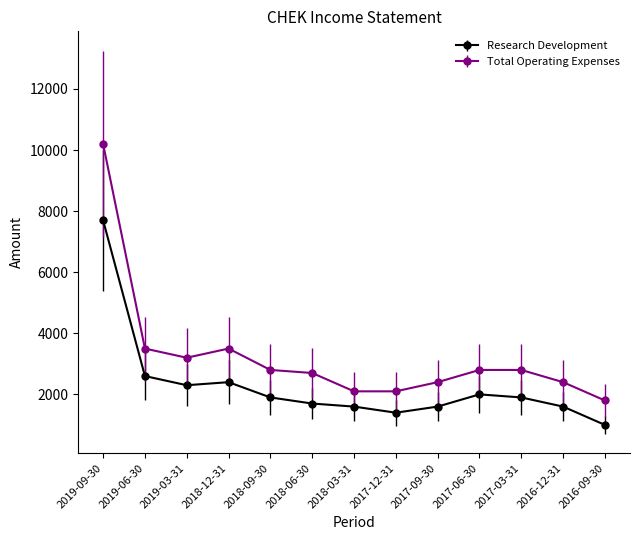

What position from the left is 2018-06-30?

6